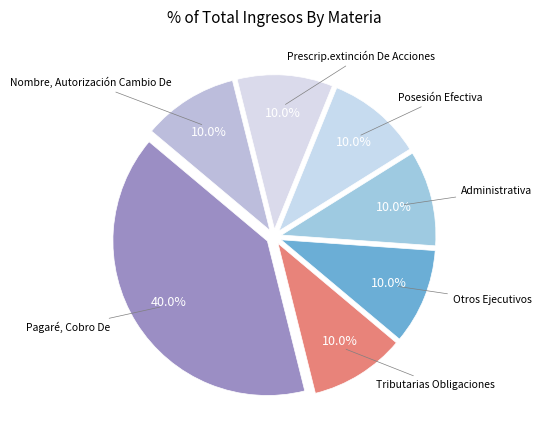

Which category has the biggest portion of the pie?

Pagaré, Cobro De